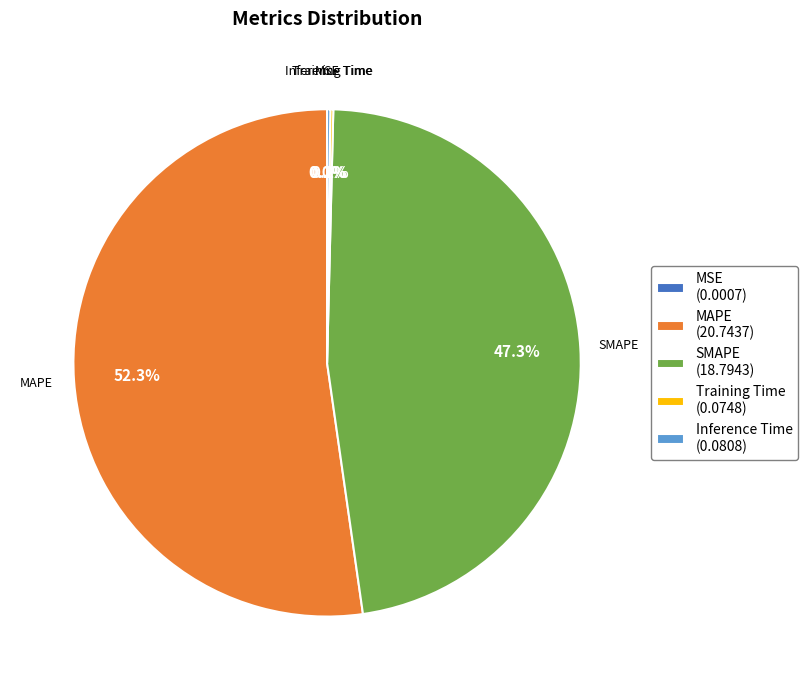

Which category has the biggest portion of the pie?

MAPE